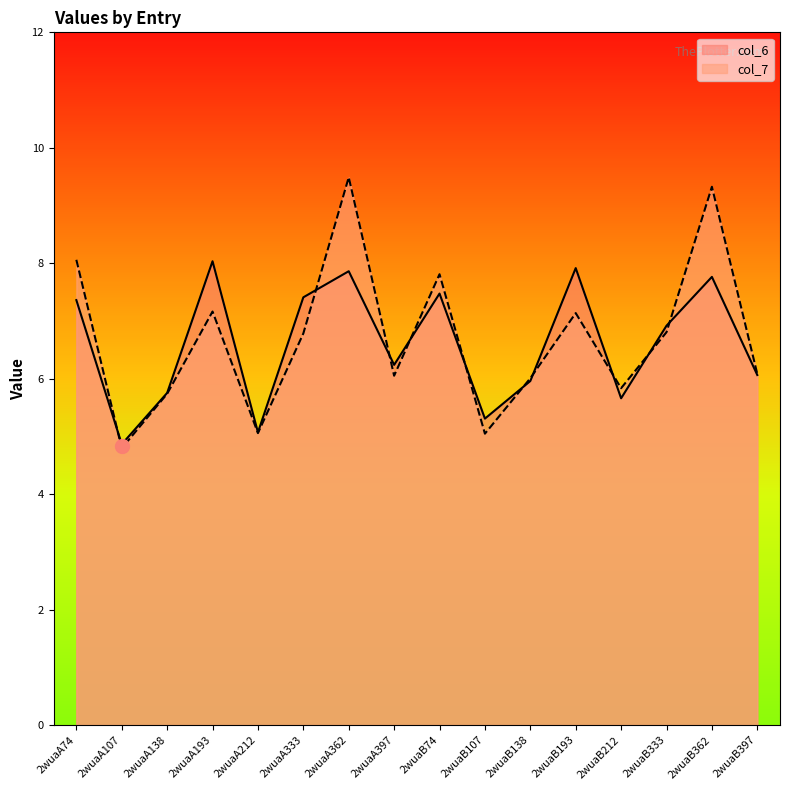

How many data points in col_6 are above 6?

10